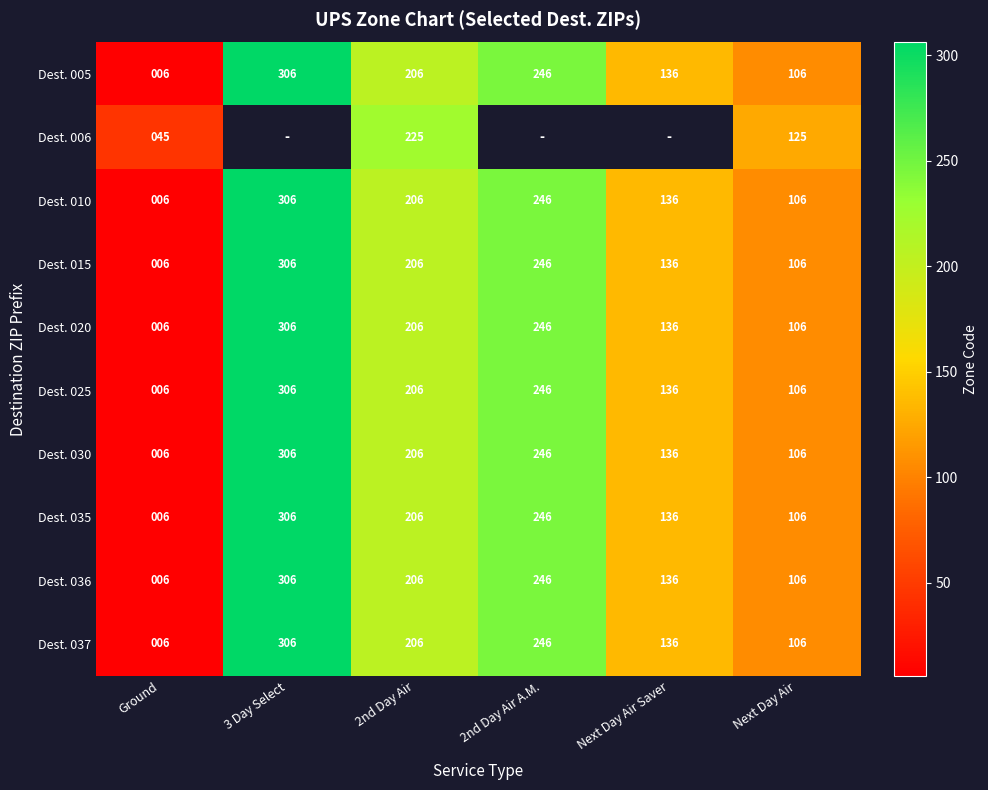

What is the sum of the Dest. 010 values at Next Day Air and 3 Day Select?

412